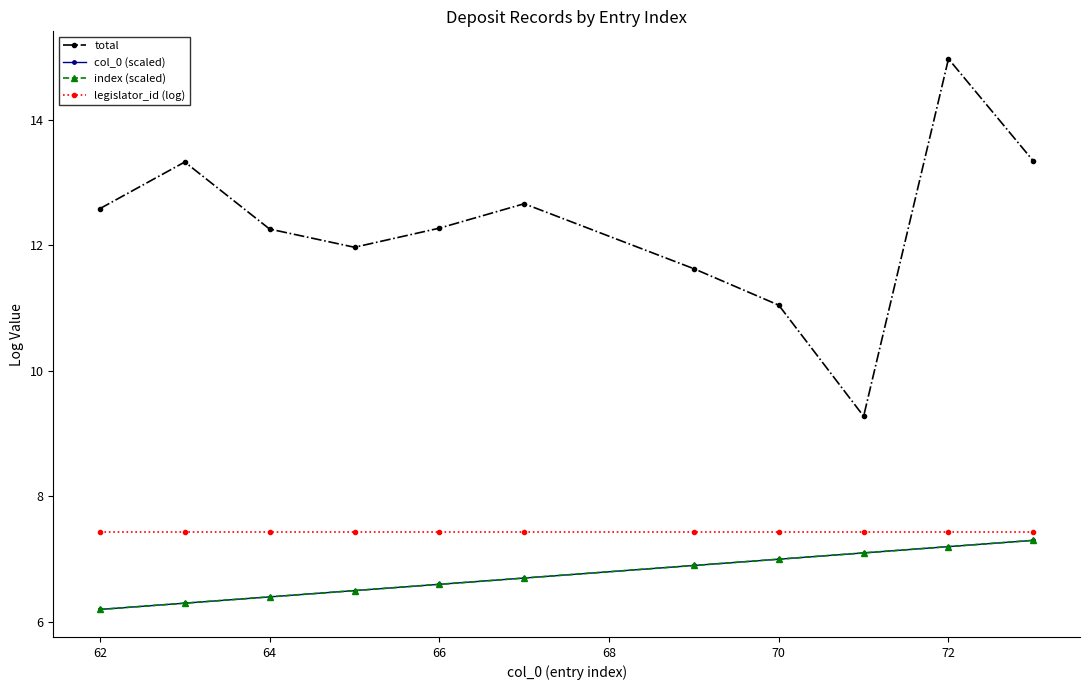

Reading left to right, what are all the values shown in this chart?

total: 12.6	13.3	12.3	12.0	12.3	12.7	11.6	11.0	9.3	15.0	13.3
col_0 (scaled): 6.2	6.3	6.4	6.5	6.6	6.7	6.9	7.0	7.1	7.2	7.3
index (scaled): 6.2	6.3	6.4	6.5	6.6	6.7	6.9	7.0	7.1	7.2	7.3
legislator_id (log): 7.4	7.4	7.4	7.4	7.4	7.4	7.4	7.4	7.4	7.4	7.4